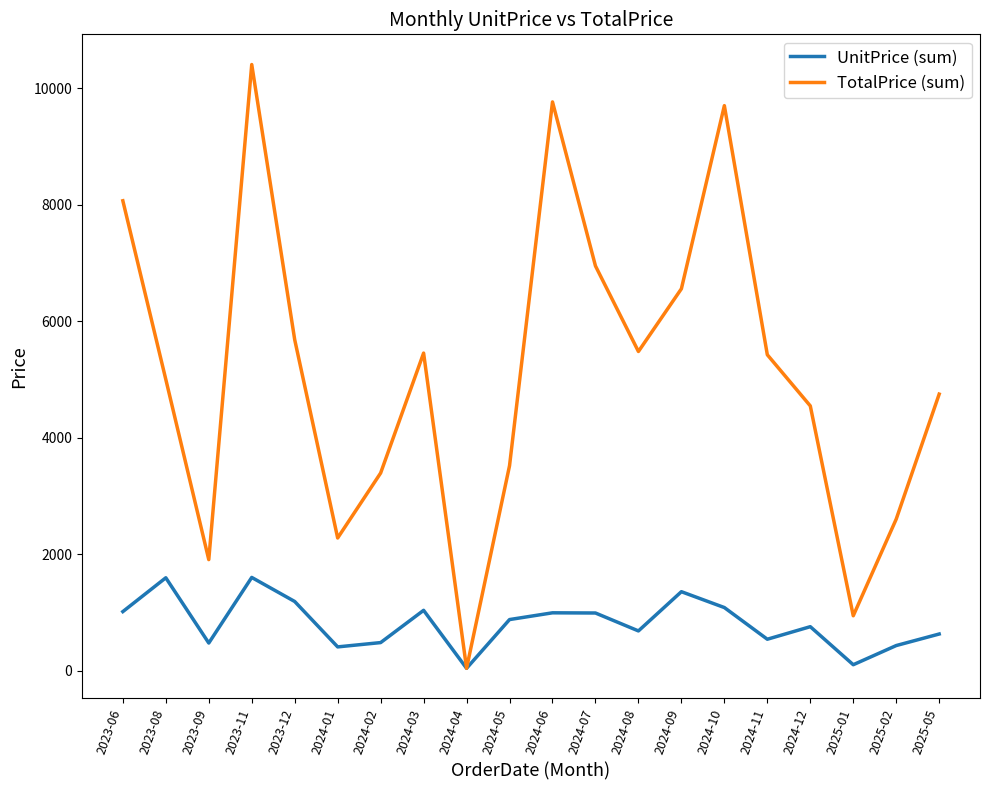

Which series changed the most between 2024-04 and 2024-07?

TotalPrice (sum)